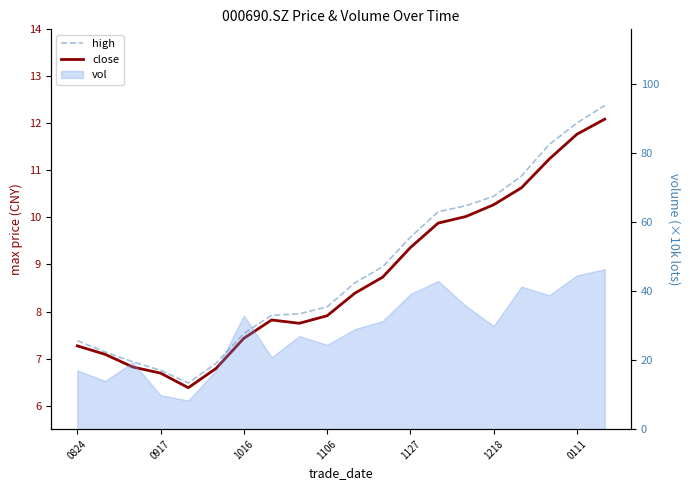

Rank the series by their average value, from highest to lowest.

high, close